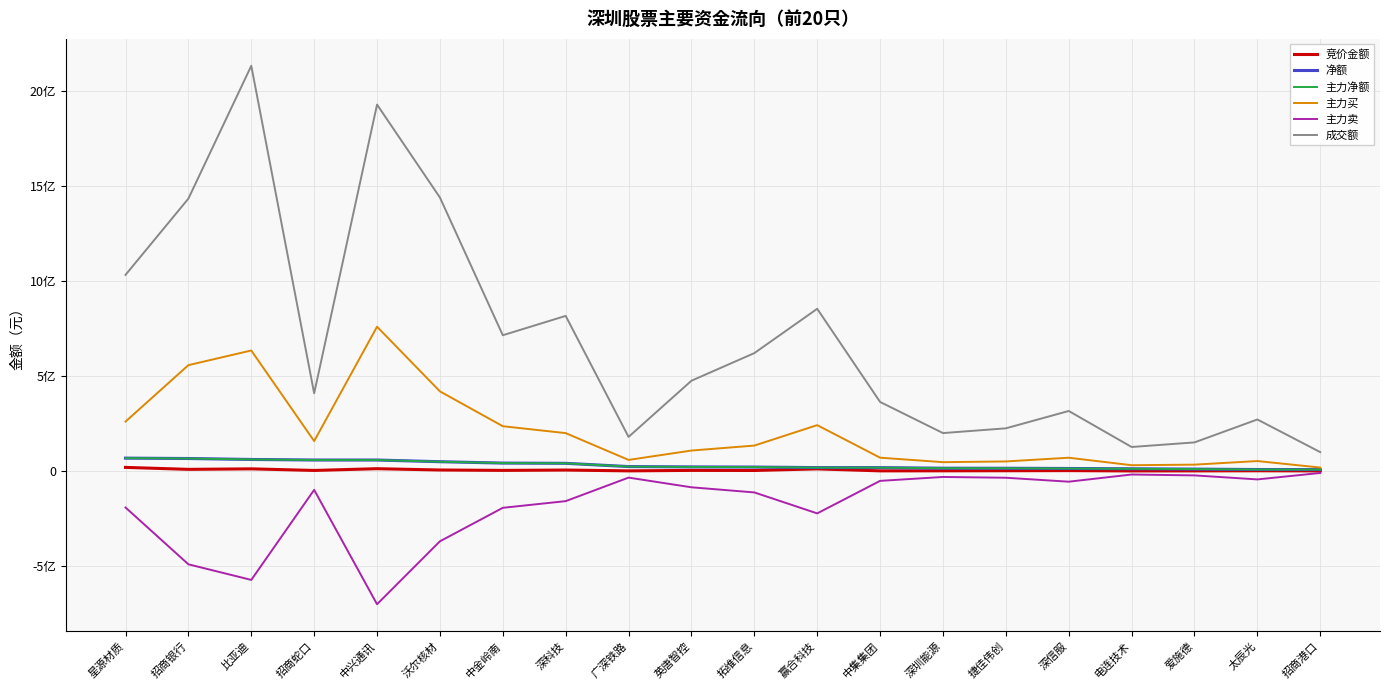

Does the chart display data point markers on the line(s)?

No